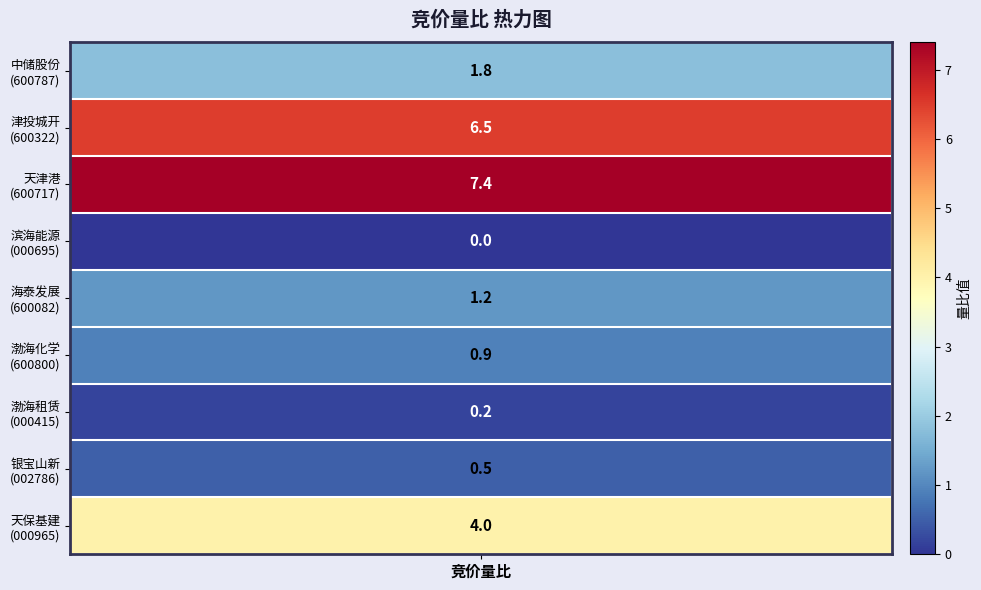

What is the approximate value at 津投城开?

6.5